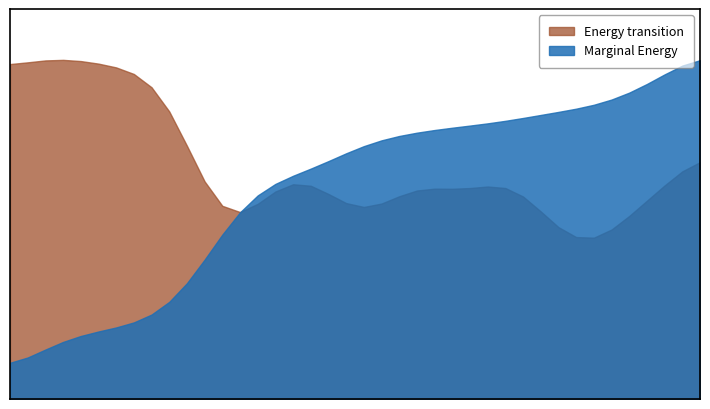

Which has a higher value, 31 or 13?

31